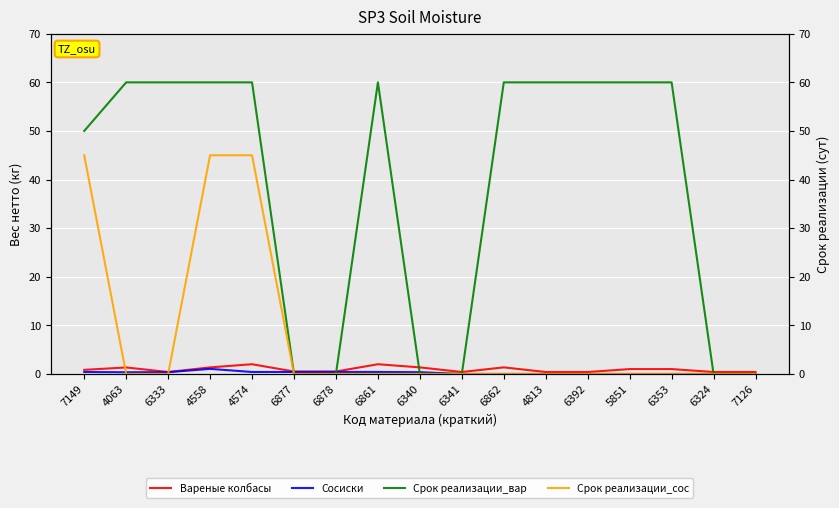

What is the maximum value for Срок реализации_вар?

60.0